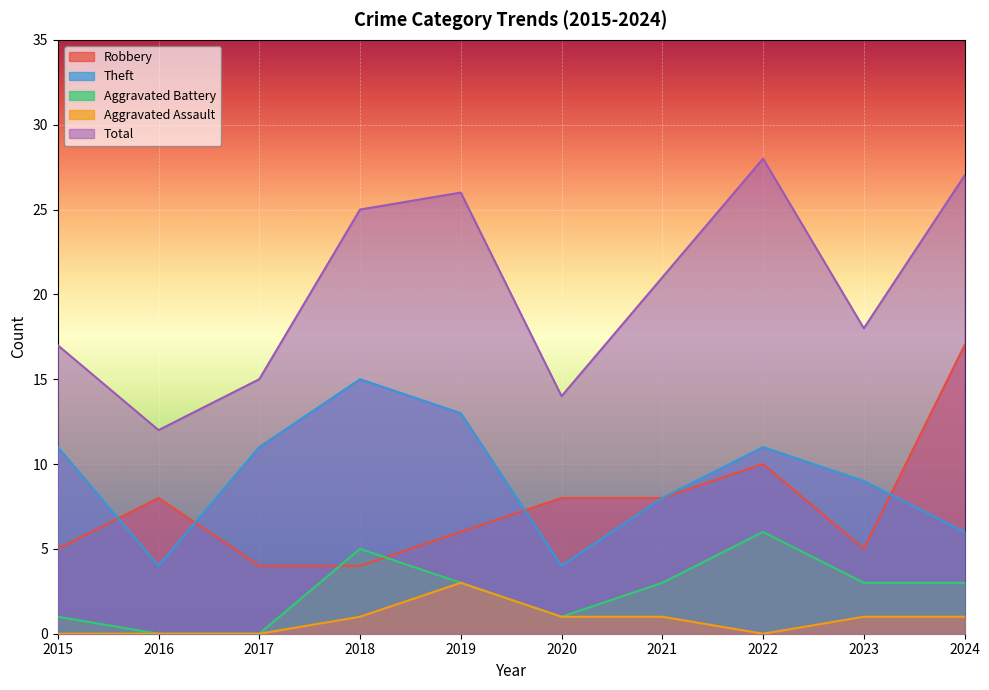

Where is Total nearest to the value 20?

2021